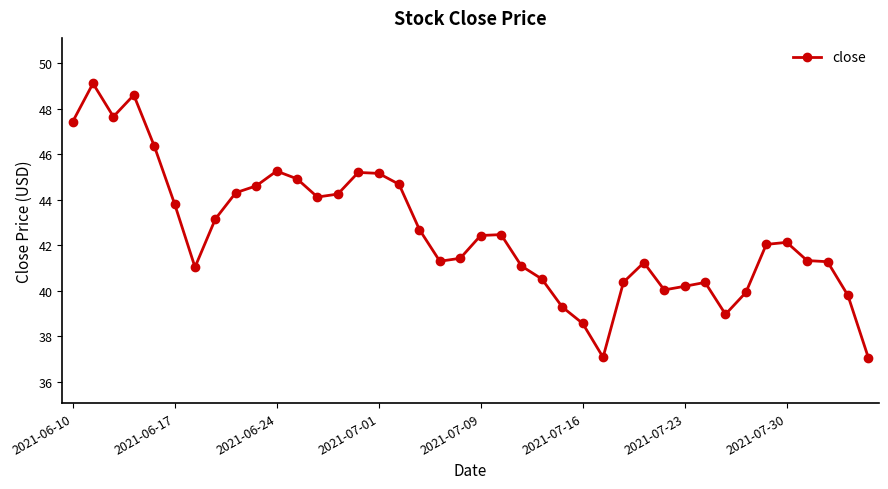

What is the smallest value displayed?

37.1